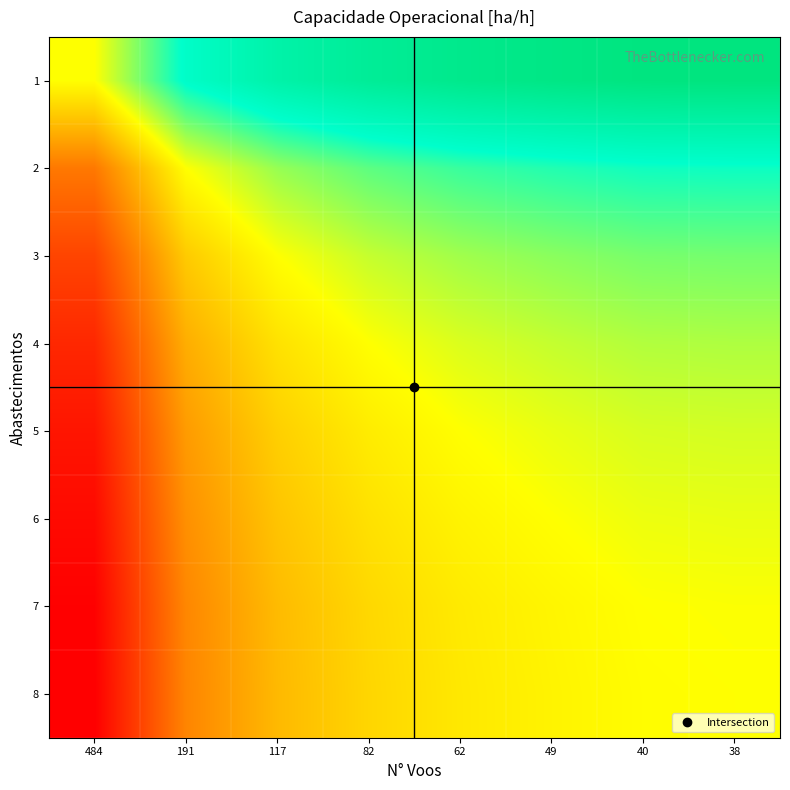

List the series in order of their peak value, lowest first.

8, 7, 6, 5, 4, 3, 2, 1